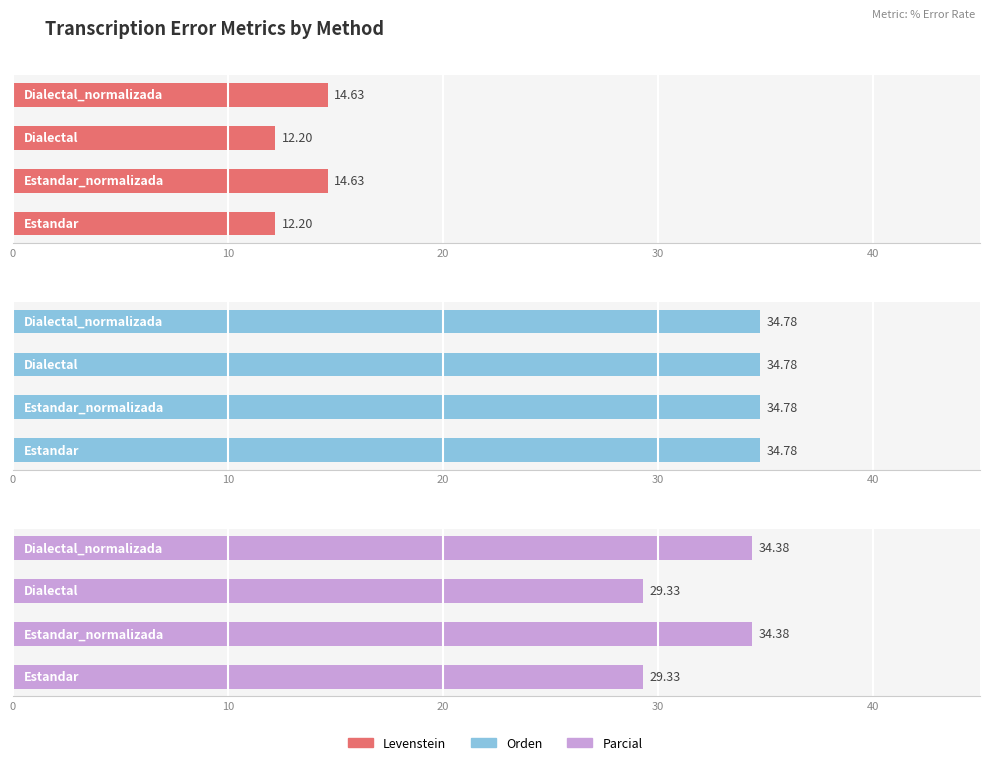

What is the difference between the second highest and minimum values in the Levenstein series?

2.4